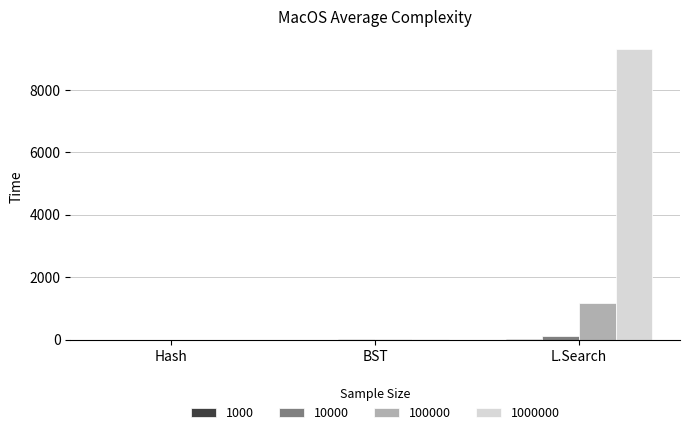

At which category is the sum across all series the highest?

L.Search